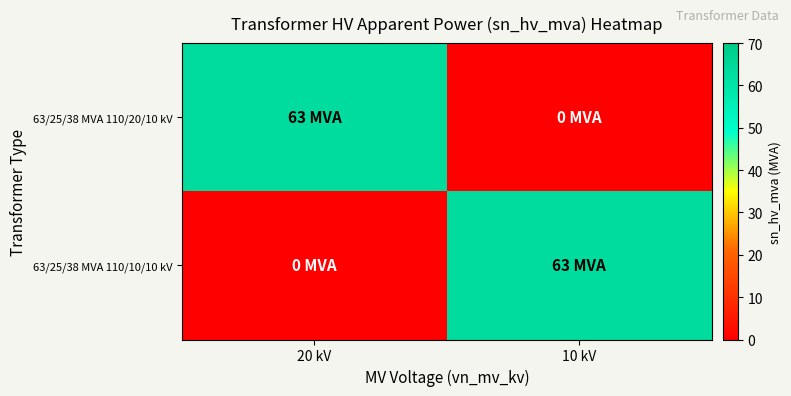

At 20 kV, list the series in order from smallest to largest.

63/25/38 MVA 110/10/10 kV, 63/25/38 MVA 110/20/10 kV